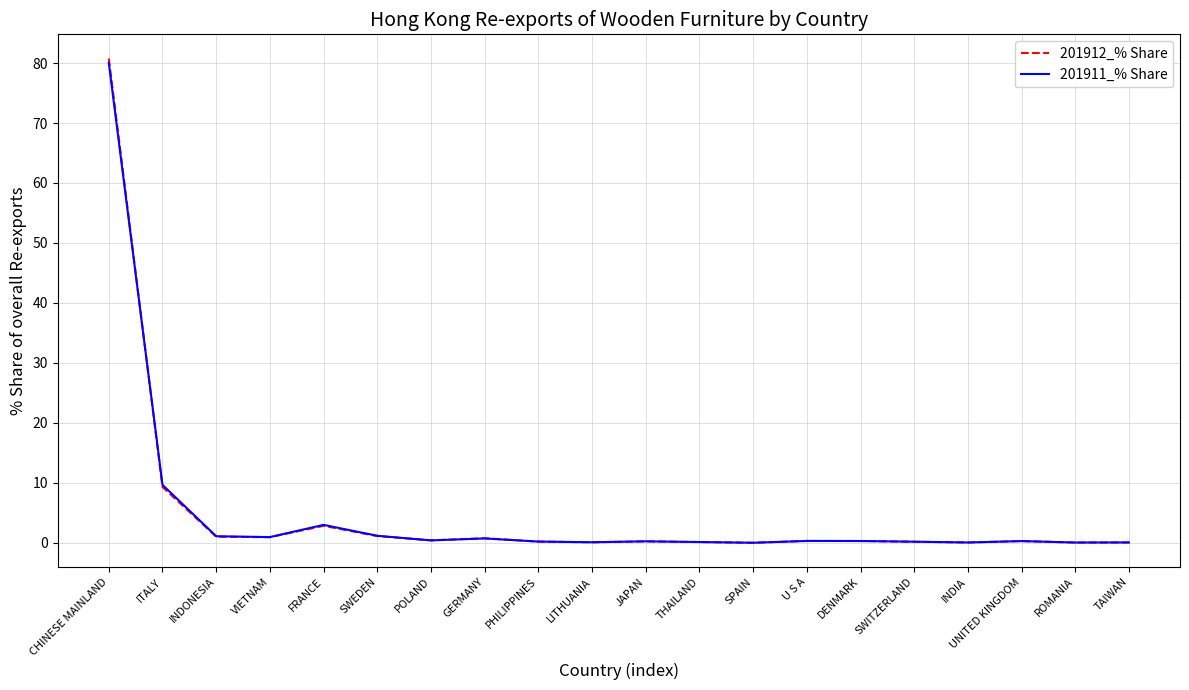

What is the average value of the 201911_% Share series?

5.0